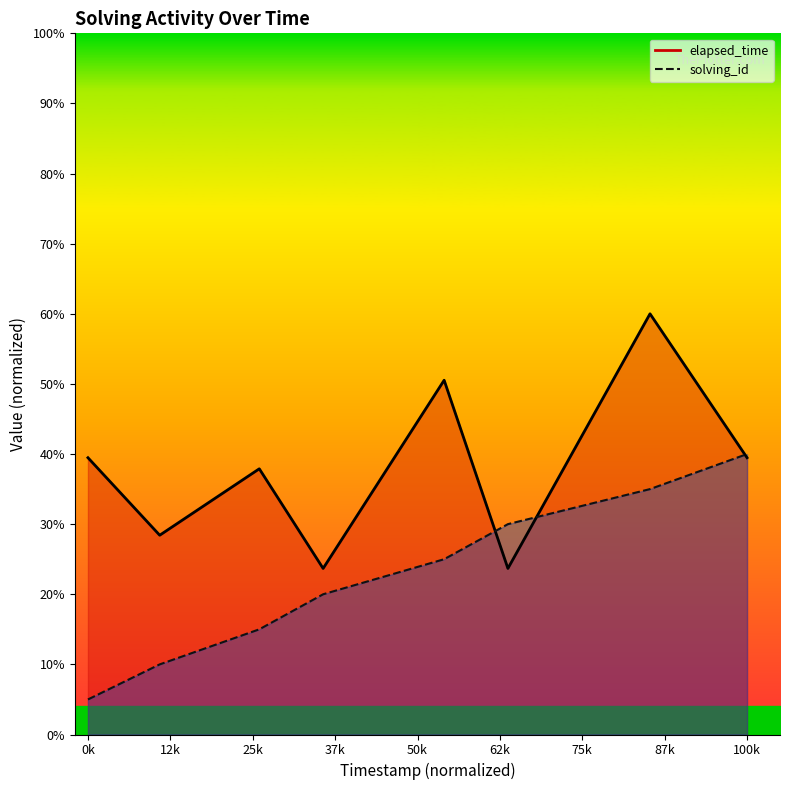

In elapsed_time, how many points are higher than both neighbors (excluding endpoints)?

3